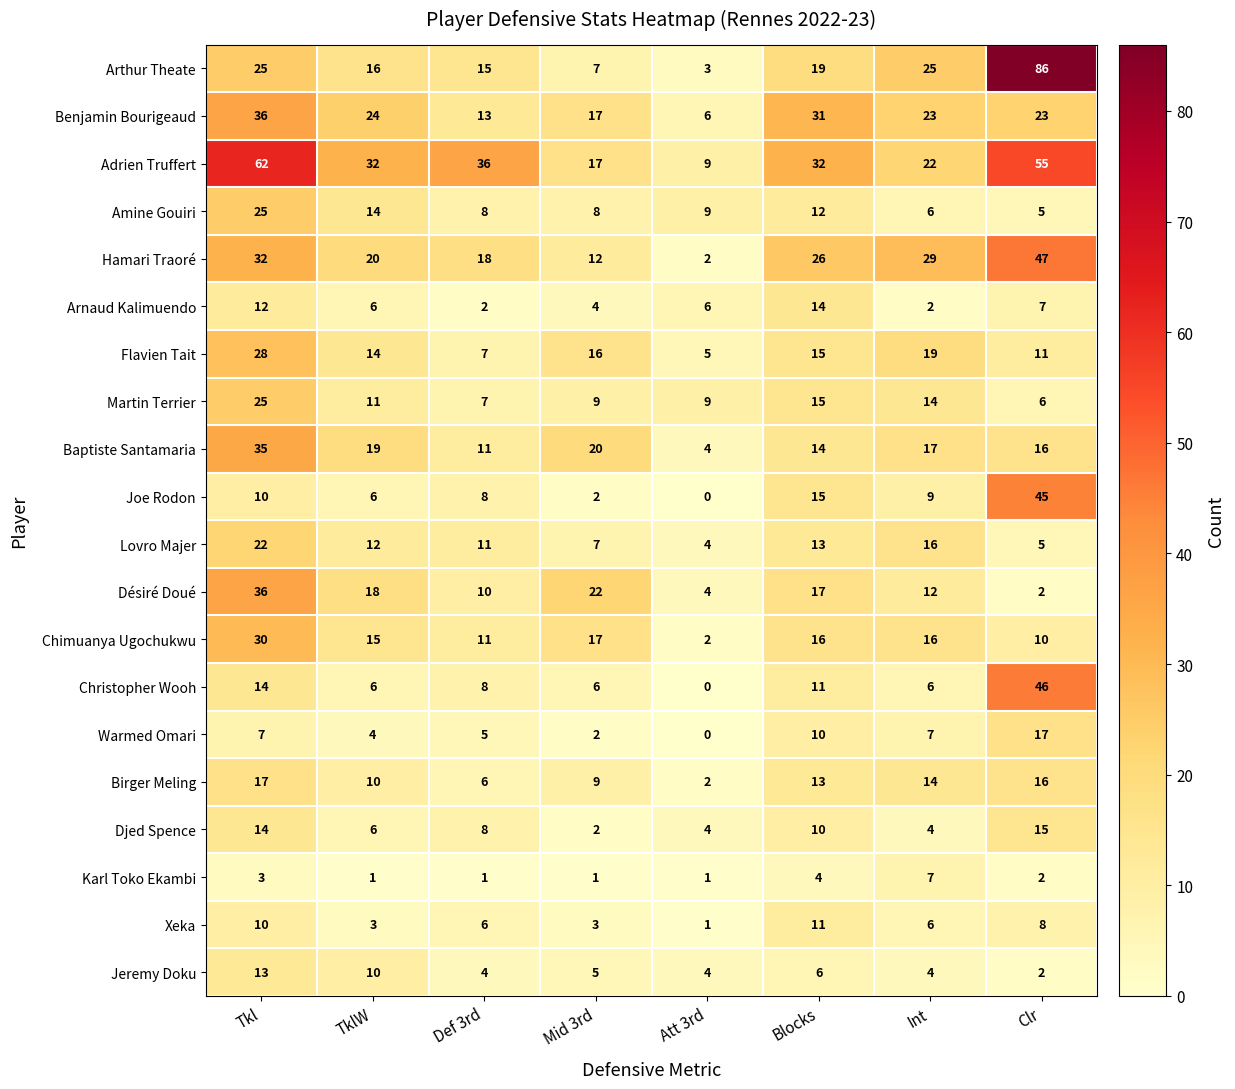

Between TklW and Att 3rd, which series saw the biggest shift?

Adrien Truffert